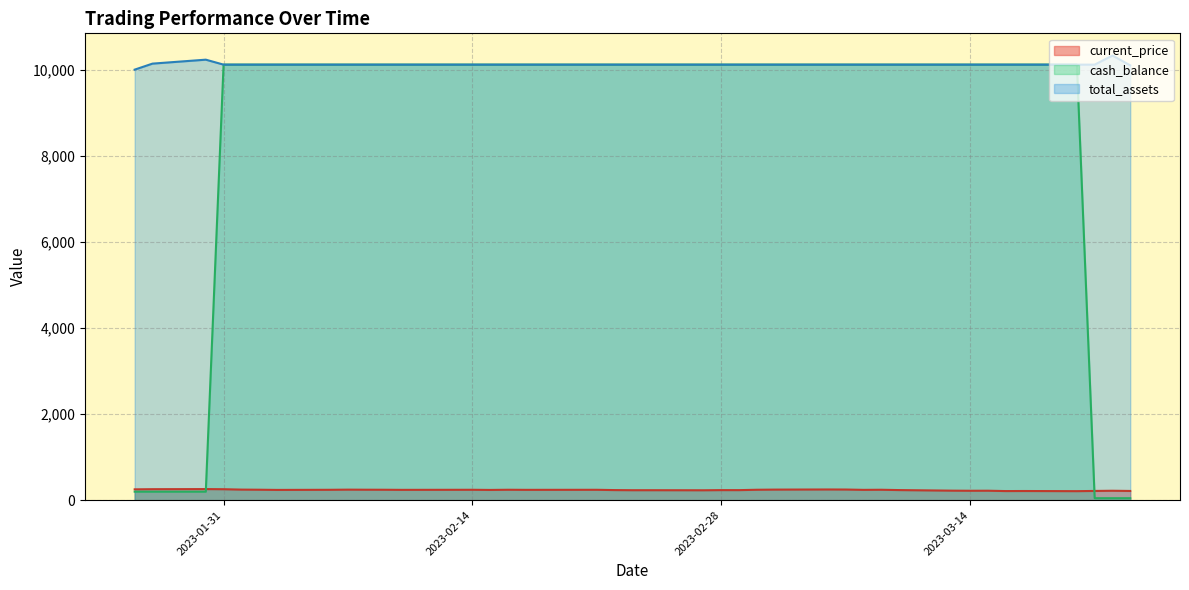

Count the number of categories in the chart.

40